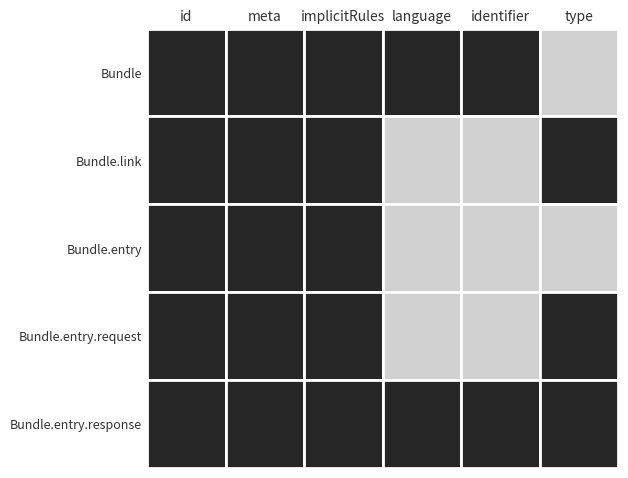

Reading left to right, transcribe all the data shown in this chart.

Bundle: id=0	meta=0	implicitRules=0	language=0	identifier=0	type=1
Bundle.link: id=0	meta=0	implicitRules=0	language=1	identifier=1	type=0
Bundle.entry: id=0	meta=0	implicitRules=0	language=1	identifier=1	type=1
Bundle.entry.request: id=0	meta=0	implicitRules=0	language=1	identifier=1	type=0
Bundle.entry.response: id=0	meta=0	implicitRules=0	language=0	identifier=0	type=0